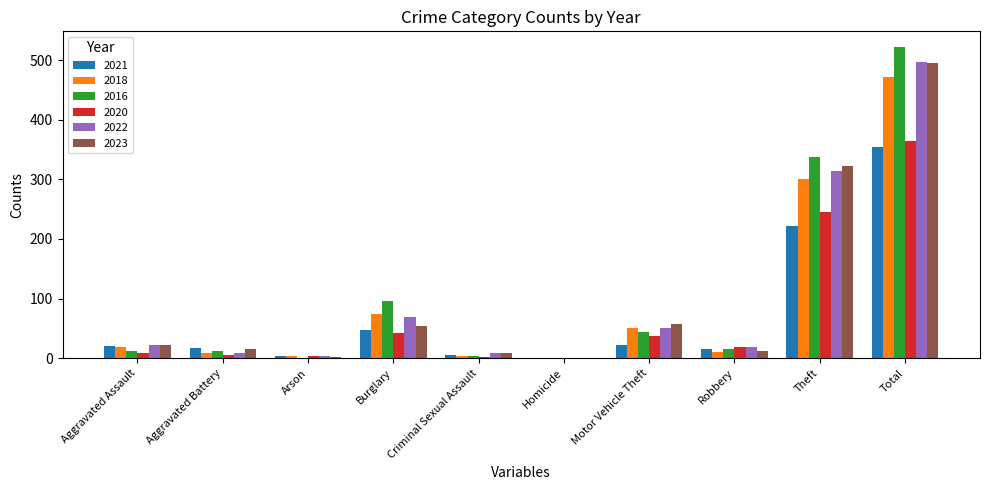

Is it true that 2020 equals 364 at Total?

True